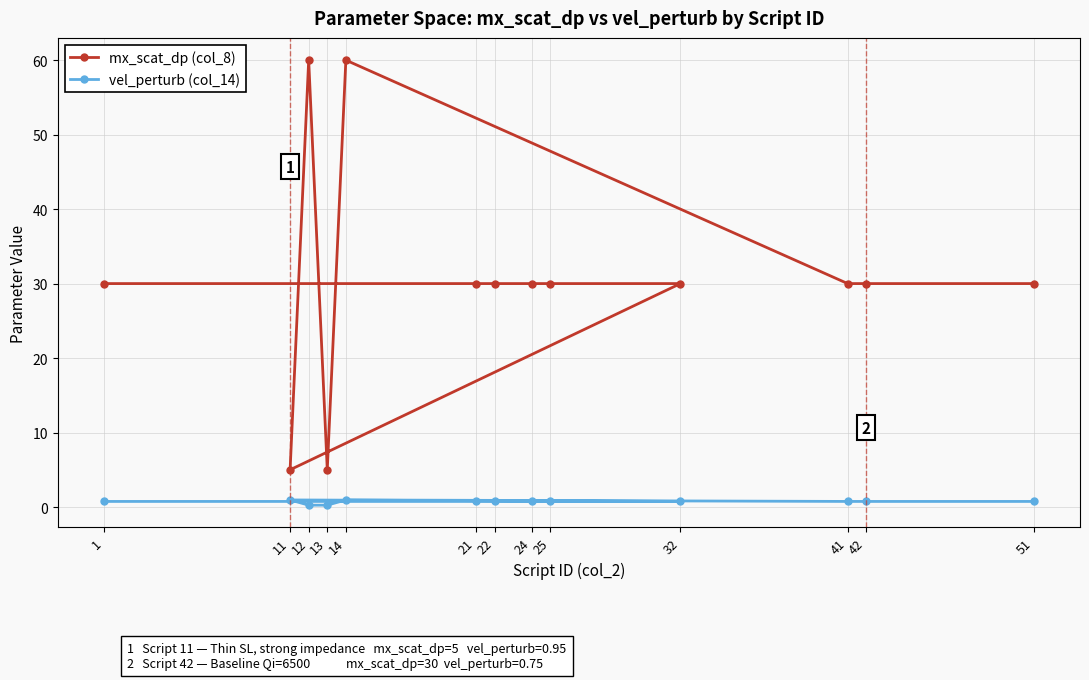

True or false: vel_perturb (col_14) and mx_scat_dp (col_8) cross at least once.

False